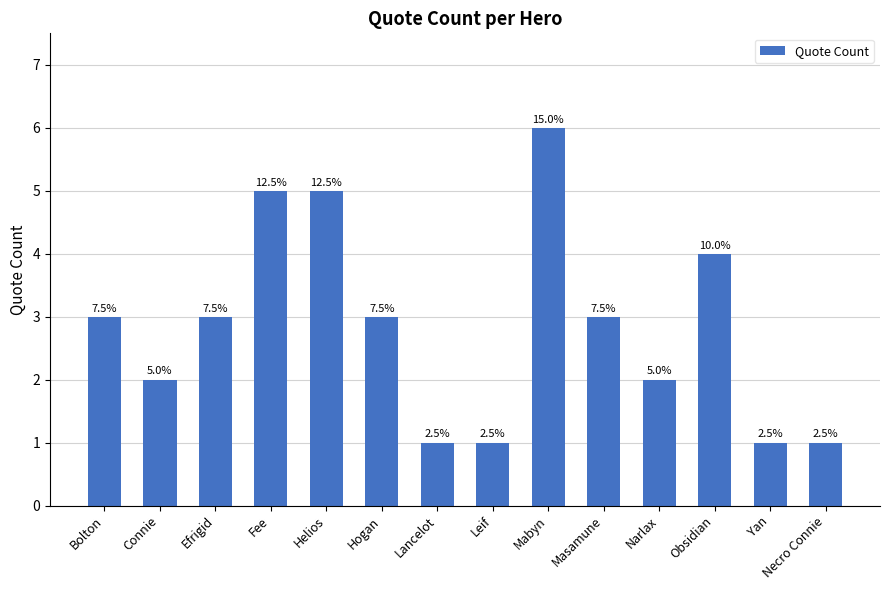

How many bars are there in total?

14